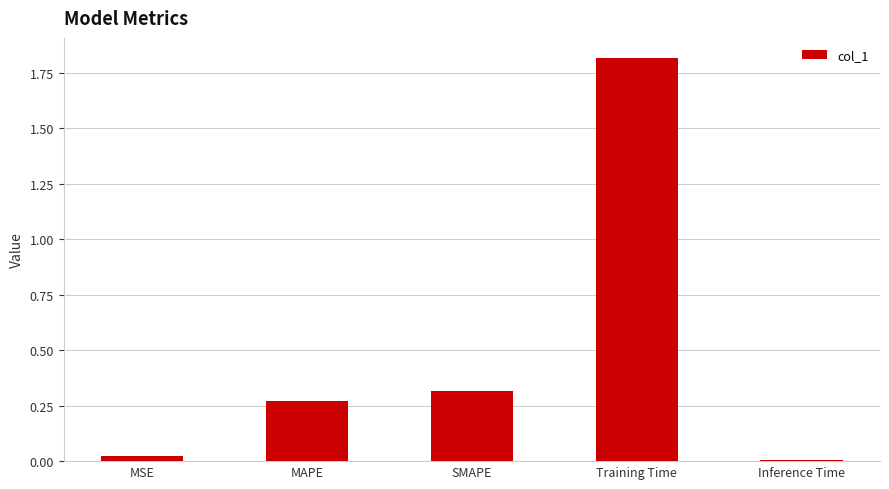

What is the average value?

0.5